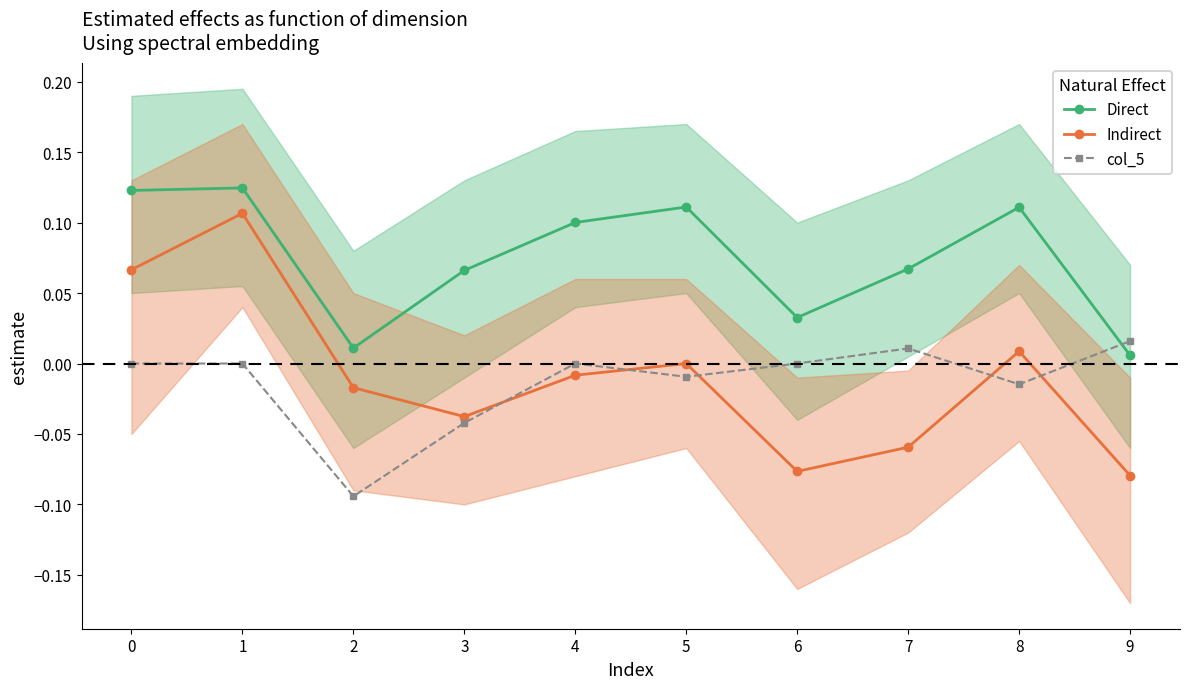

True or false: Indirect has a value of -0.1 at 7.

False